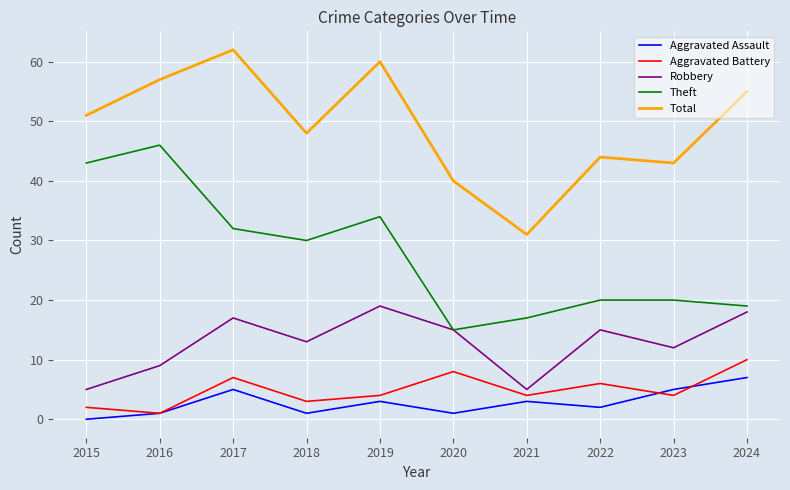

At how many categories does at least one series exceed 35?

9